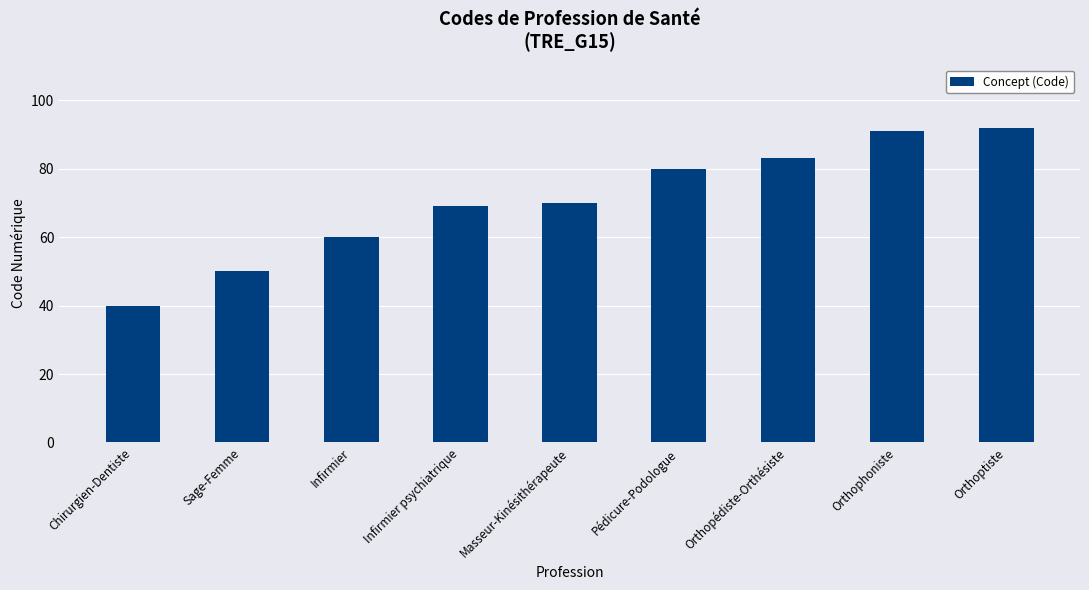

What is the difference between the maximum and minimum values?

52